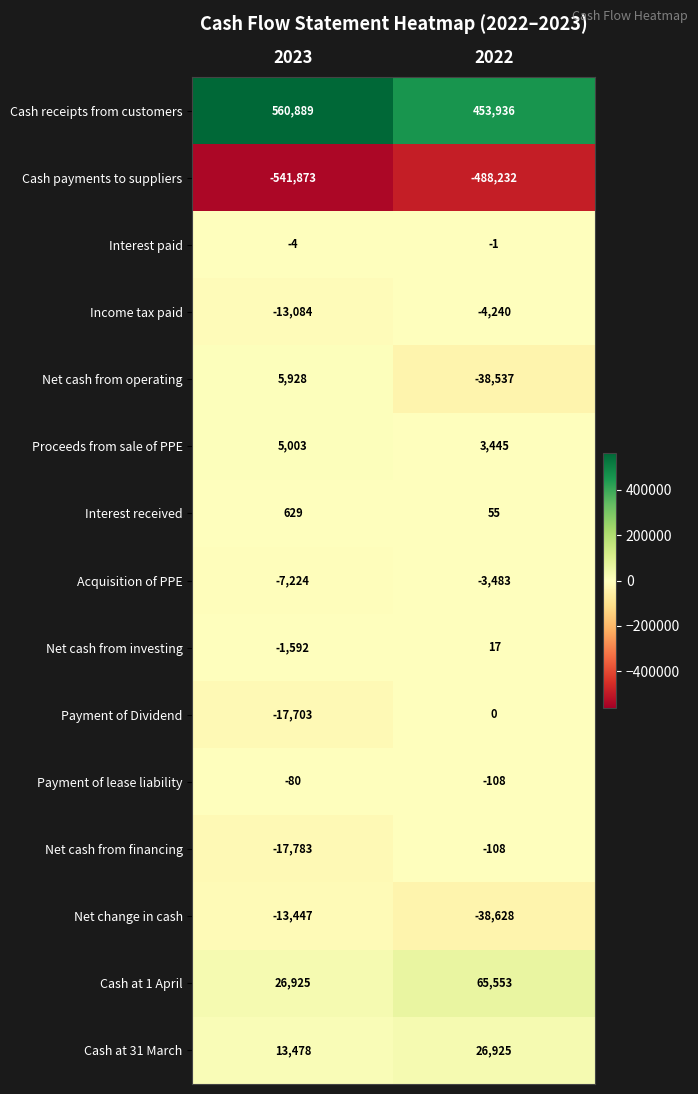

At how many categories does at least one series exceed 376795?

2